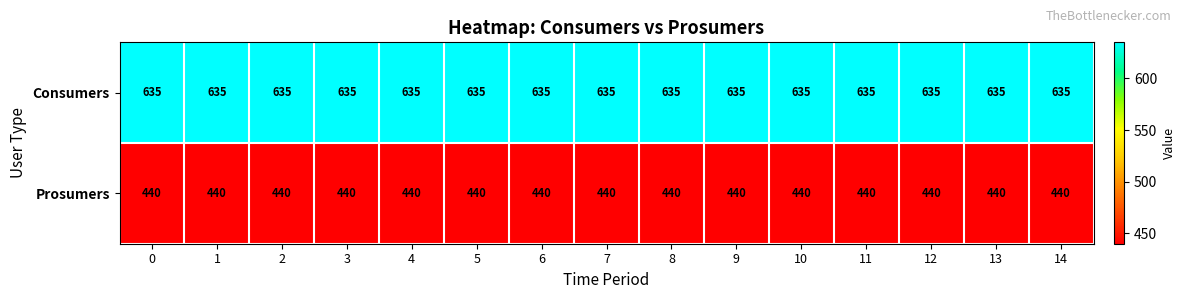

What is the spread (max minus min) of values at 2?

195